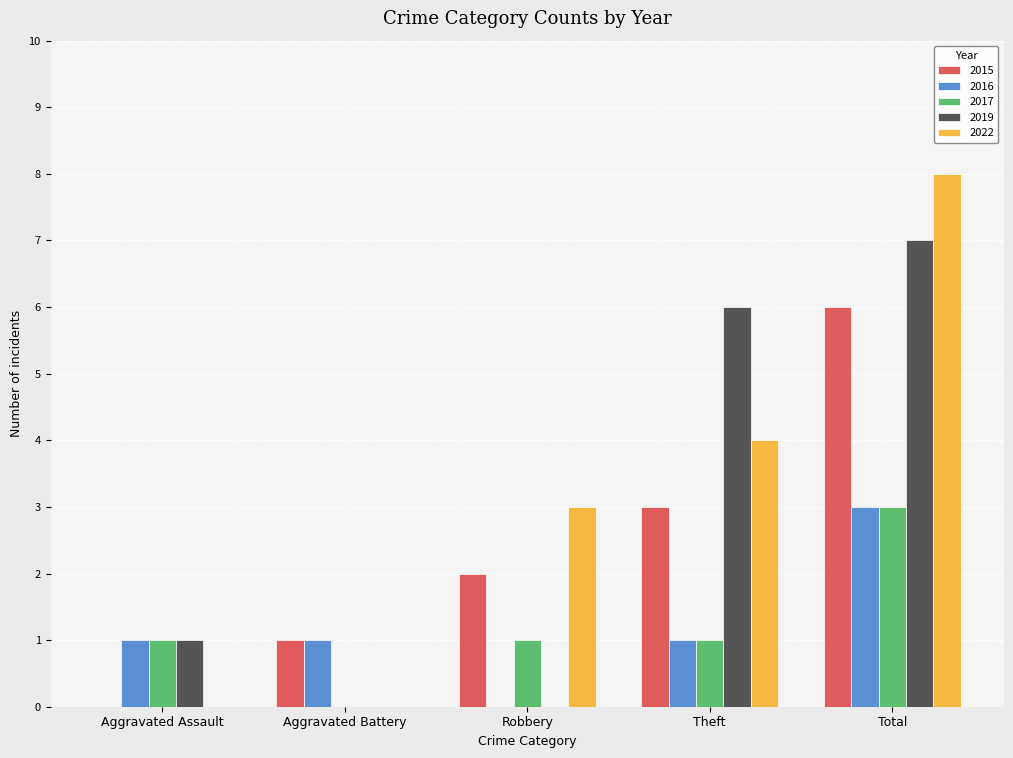

What is the spread (max minus min) of values at Total?

5